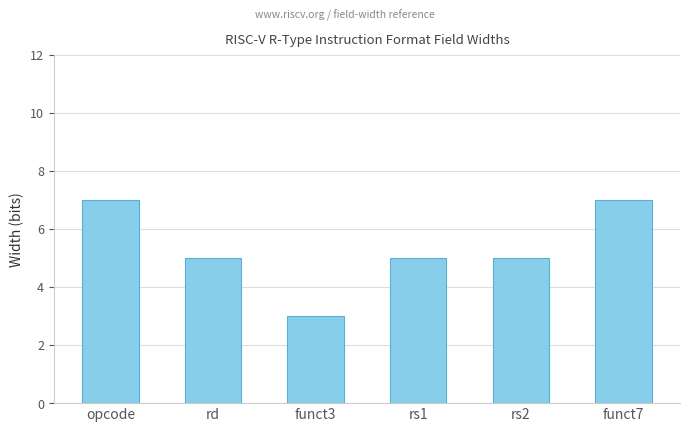

Read the value at rd.

5